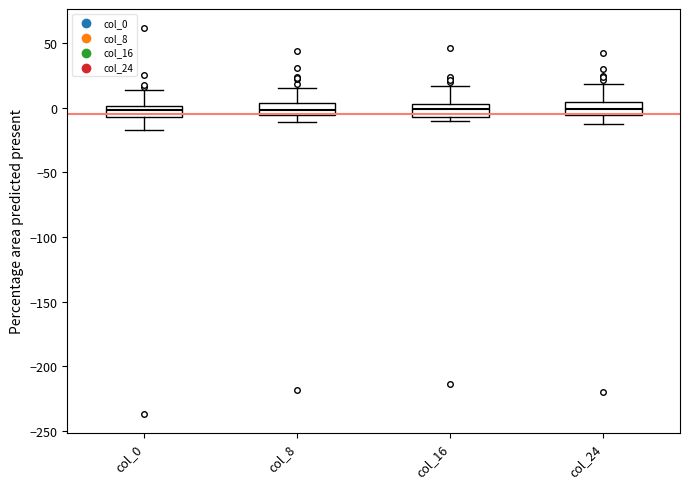

Where is the upper edge of the box for col_24 on the y-axis? The values are not printed on the chart, so give them approximately, as read against the axis.

5